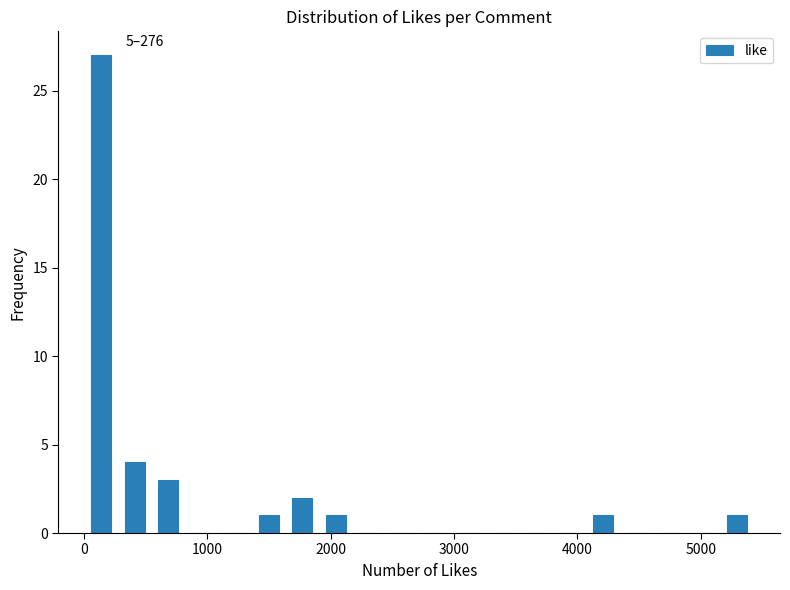

Around what value on the x-axis is the tallest bar? Give the approximate position of its centre, as read against the axis.

100